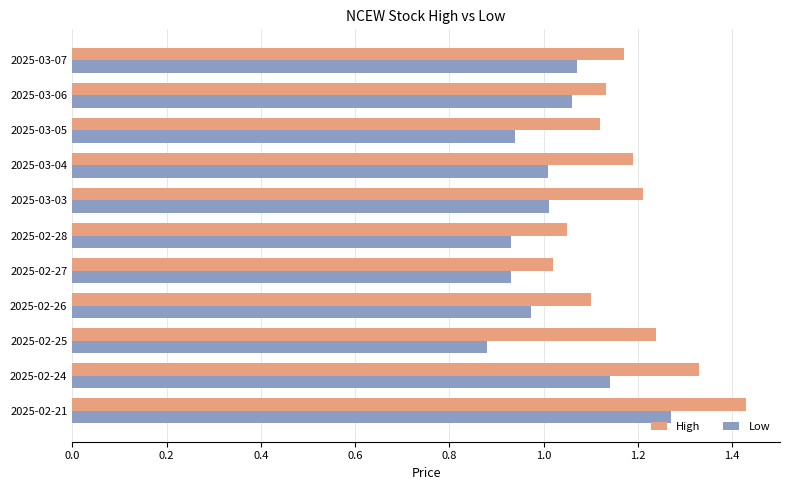

At which label does Low reach its peak?

2025-02-21